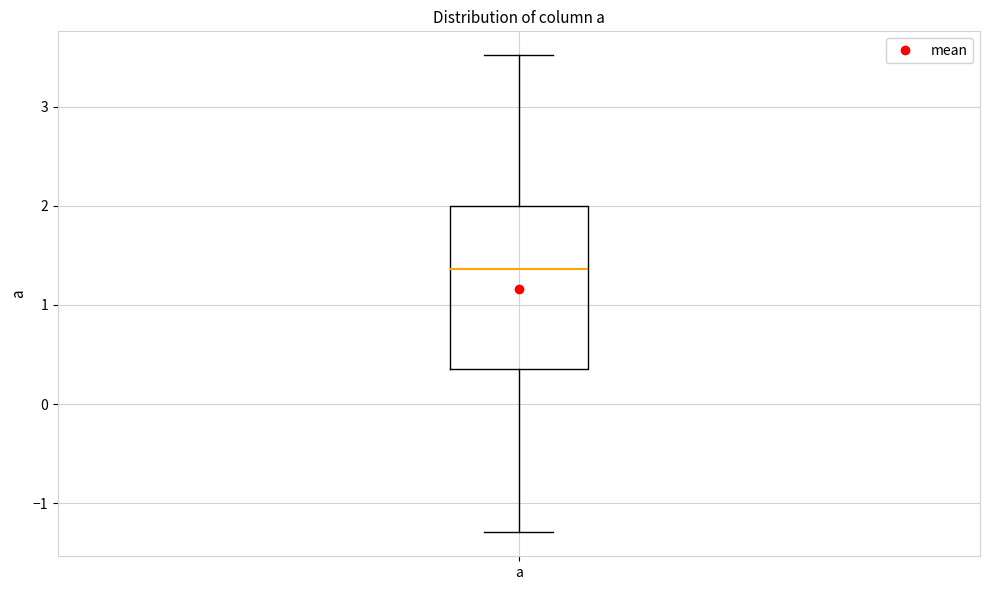

Where is the upper edge of the box for a on the y-axis? The values are not printed on the chart, so give them approximately, as read against the axis.

2.0